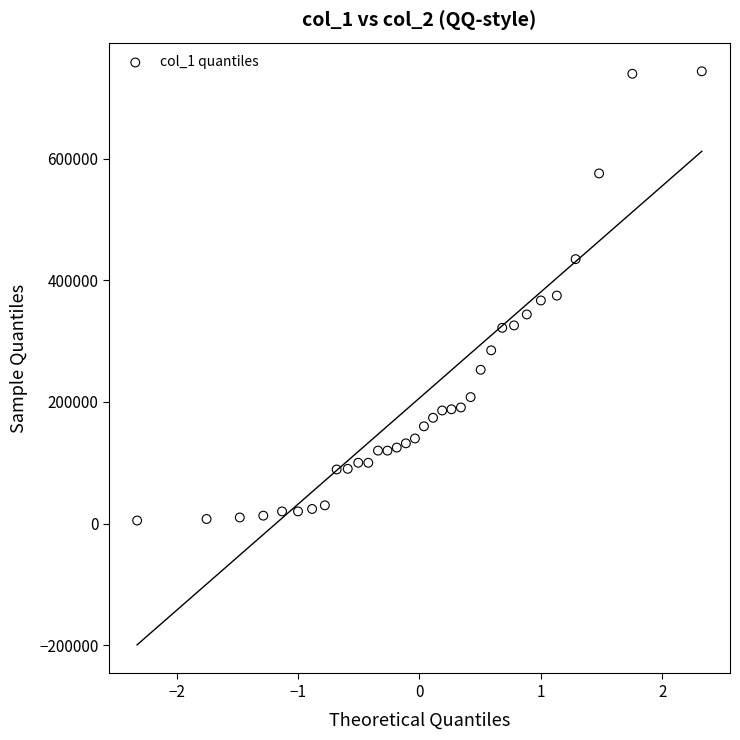

What is the range of Y values (max minus min)?

739000